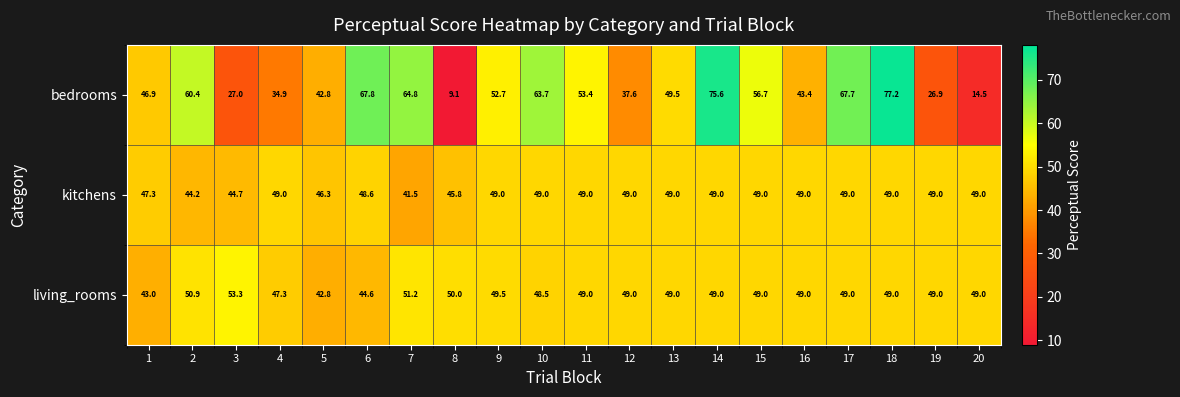

What is the sum of the living_rooms values at 9 and 1?

92.5